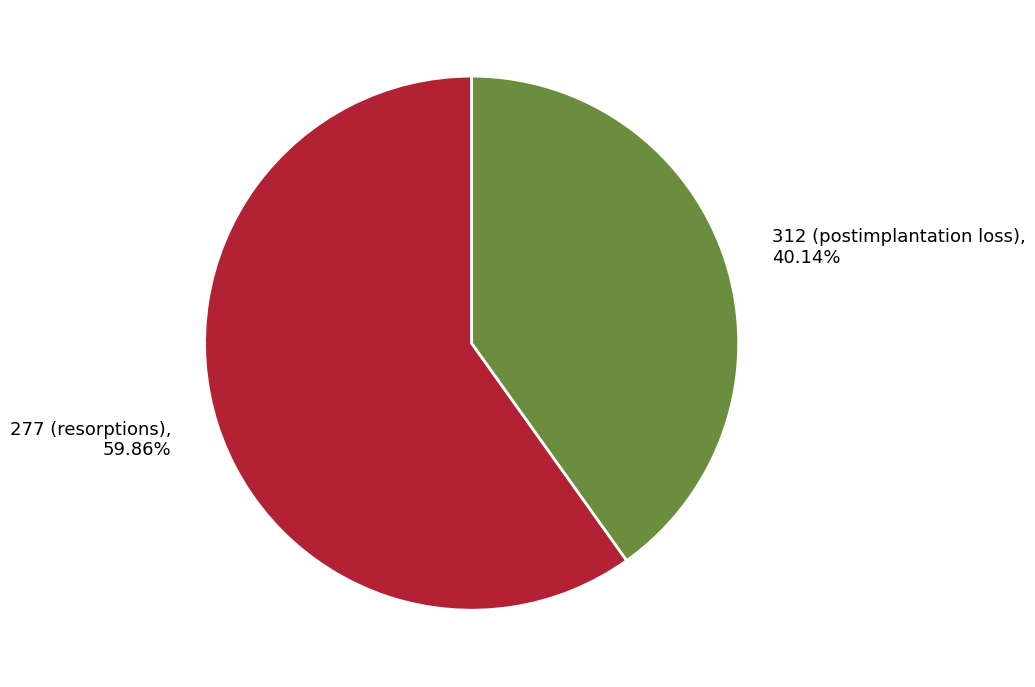

True or false: 312 (postimplantation loss) accounts for 40% of the total.

True